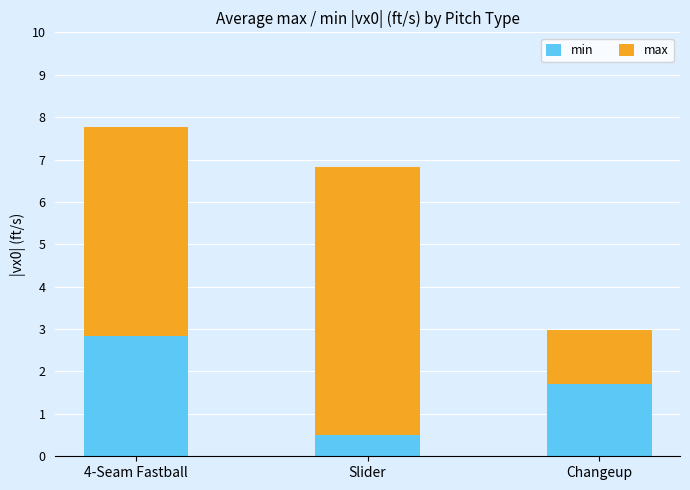

What are all the series names shown in the legend?

min, max